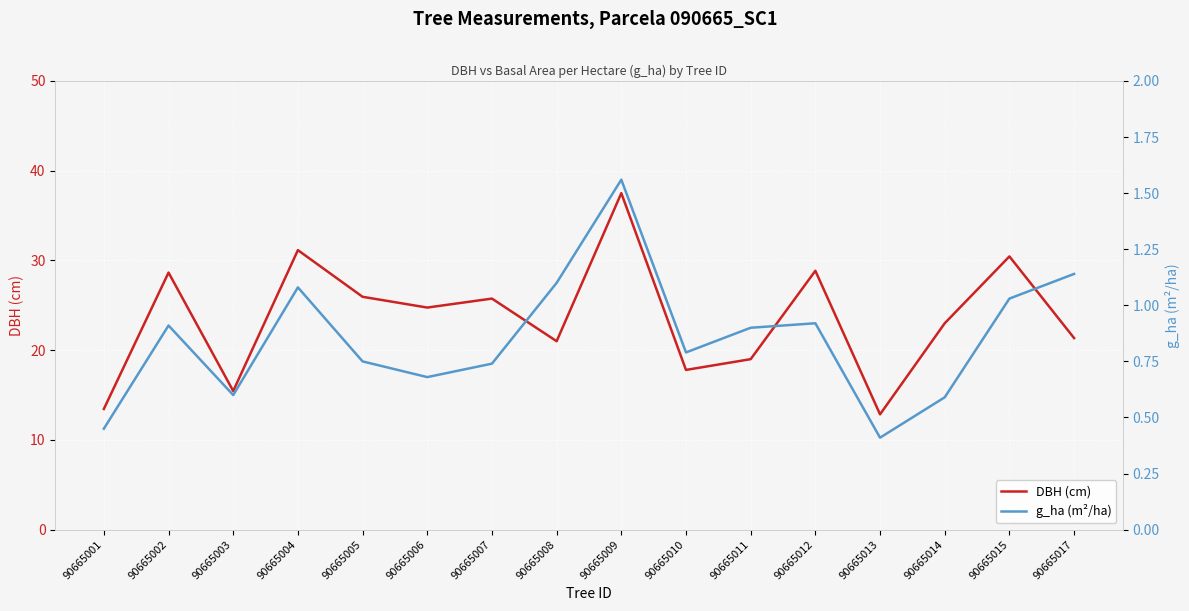

At which label does g_ha (m²/ha) reach its minimum?

90665013